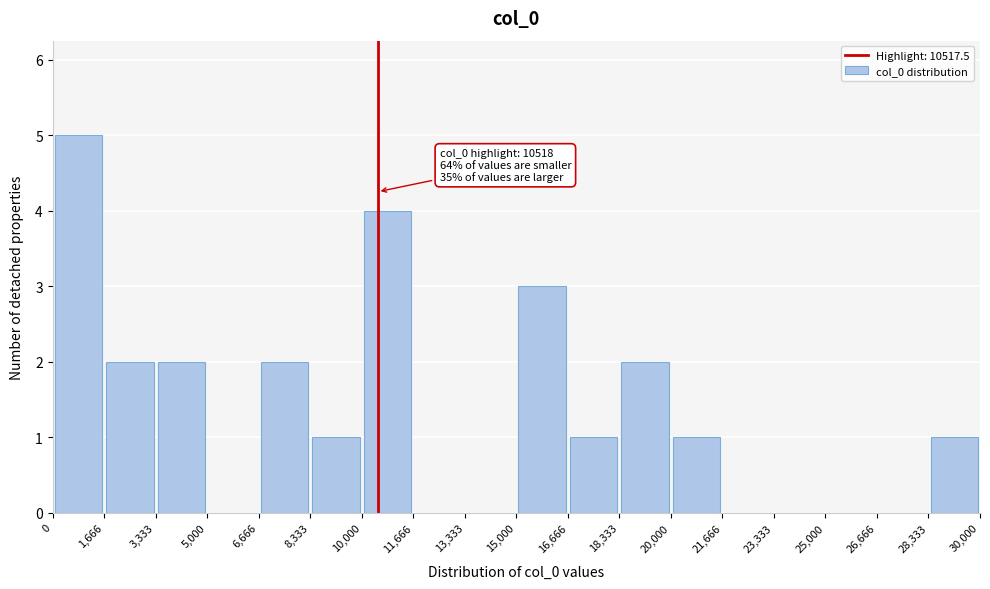

Which range on the x-axis has the tallest bar?

0 to 1,666